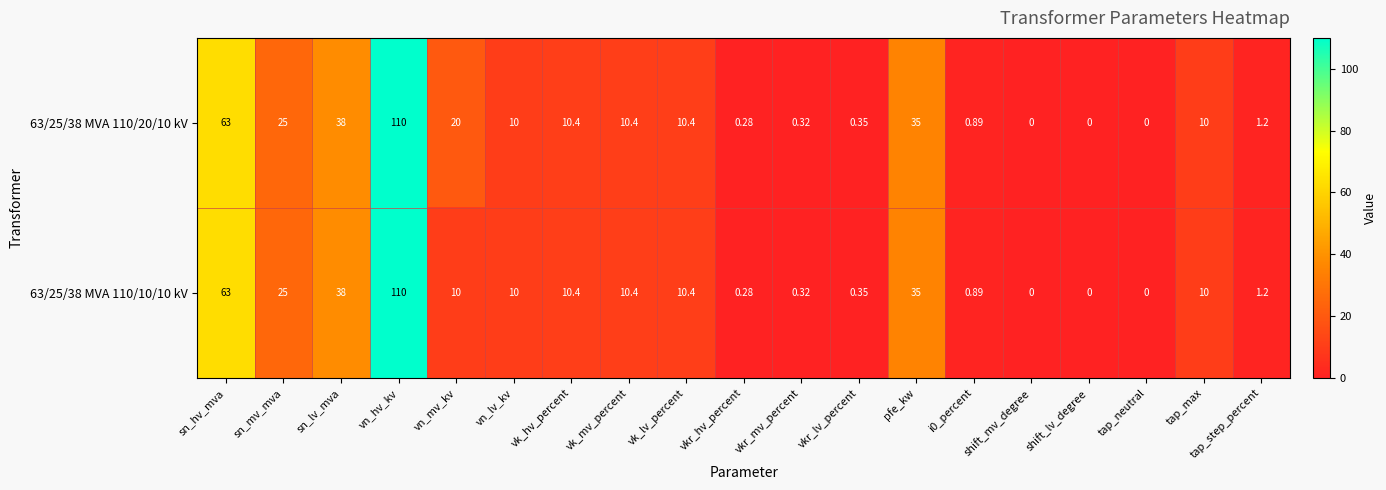

At which label does 63/25/38 MVA 110/10/10 kV first exceed 10?

sn_hv_mva